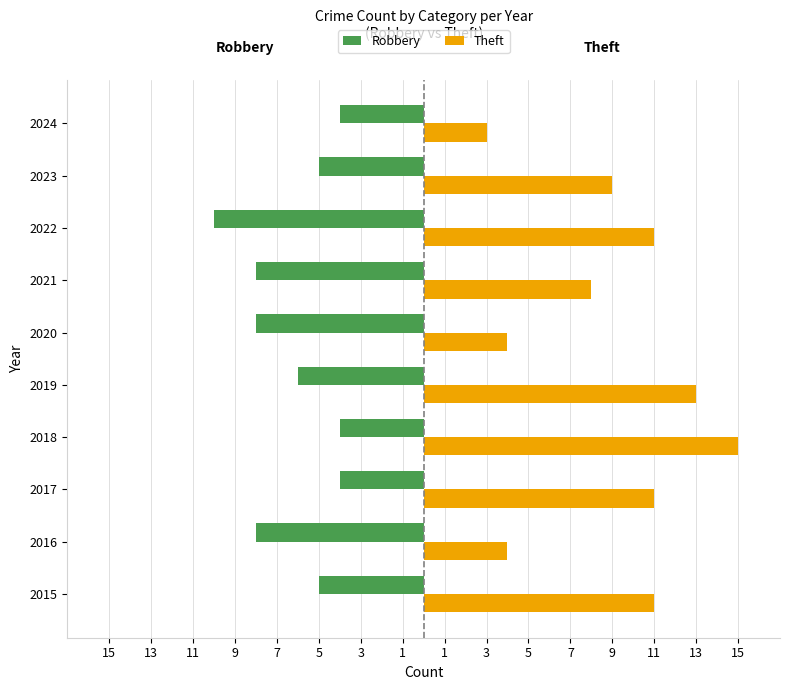

What are all the series names shown in the legend?

Robbery, Theft